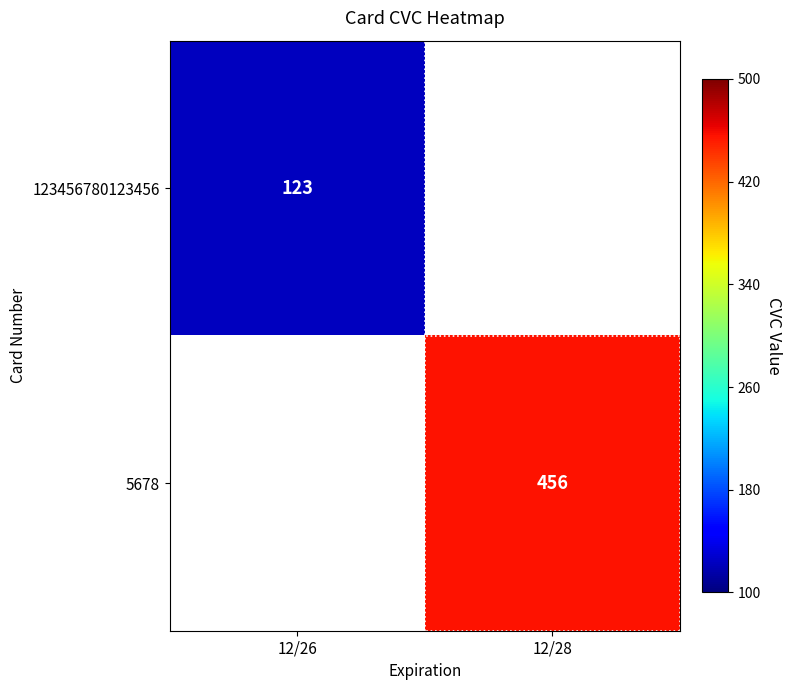

The value of 5678 at 12/28 is 662. True or false?

False